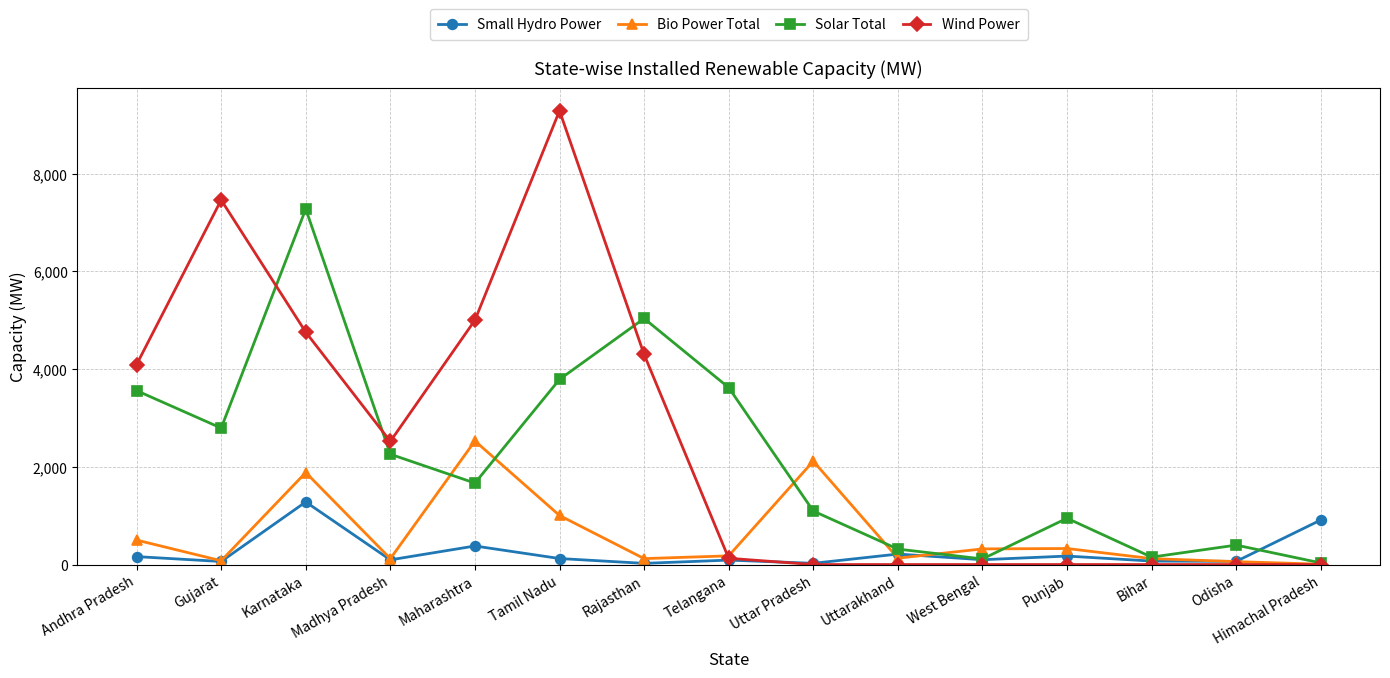

At how many categories does at least one series exceed 9048?

1